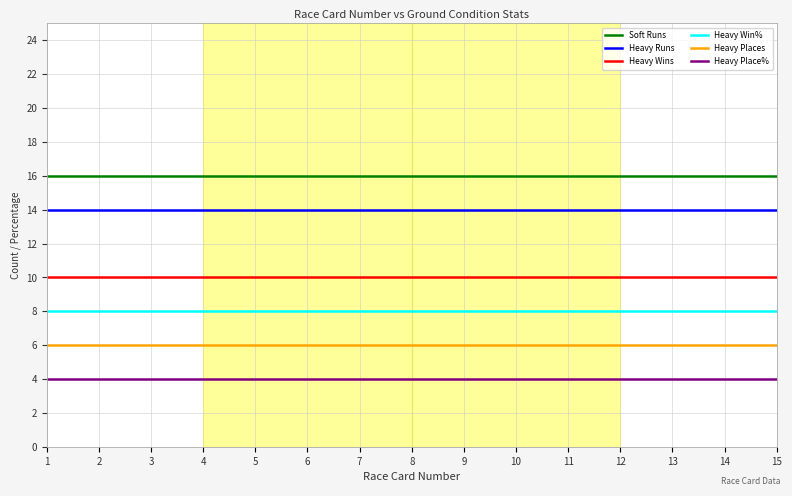

What is the total value across all series at 6?

58